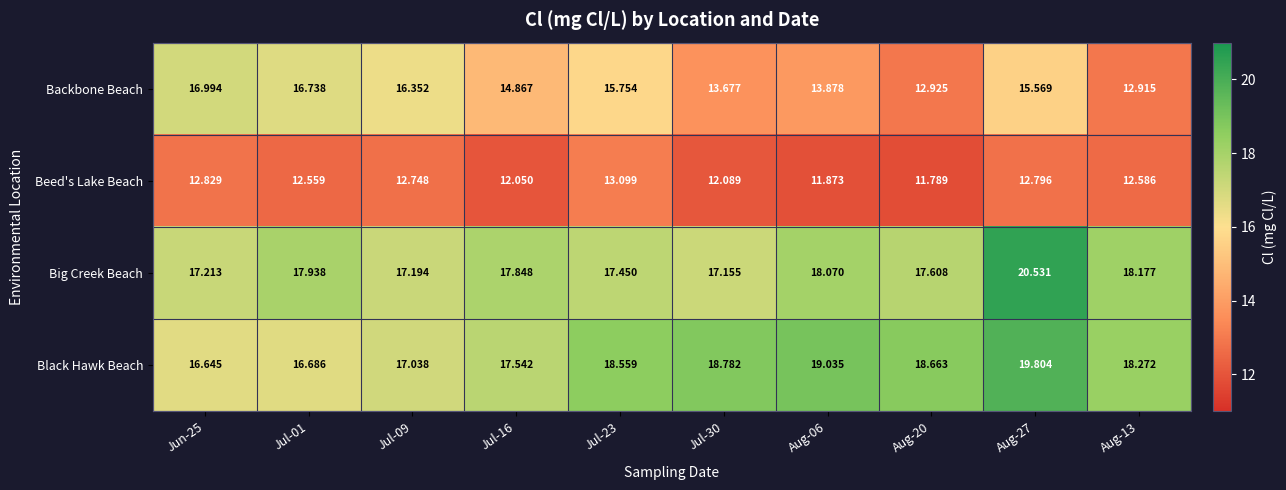

Which series has the largest total across all categories?

Black Hawk Beach